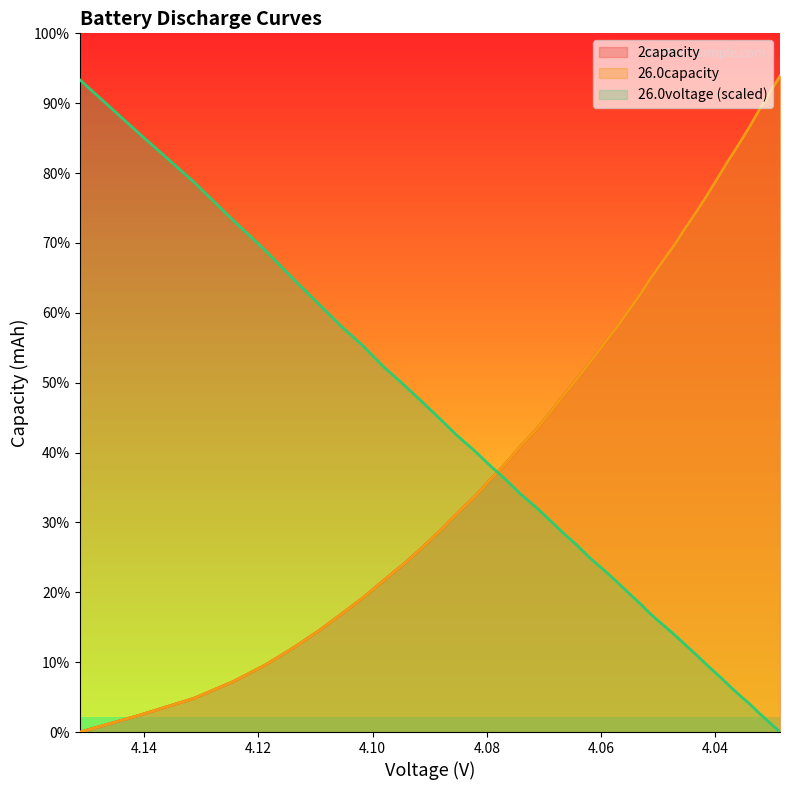

True or false: 26.0capacity has more than 2 points higher than both neighbors.

False